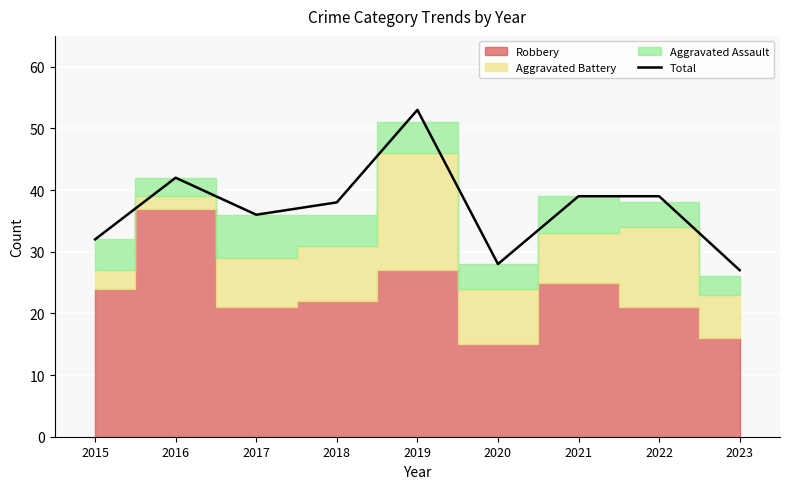

What is the difference between the values at 2018 and 2015?

6